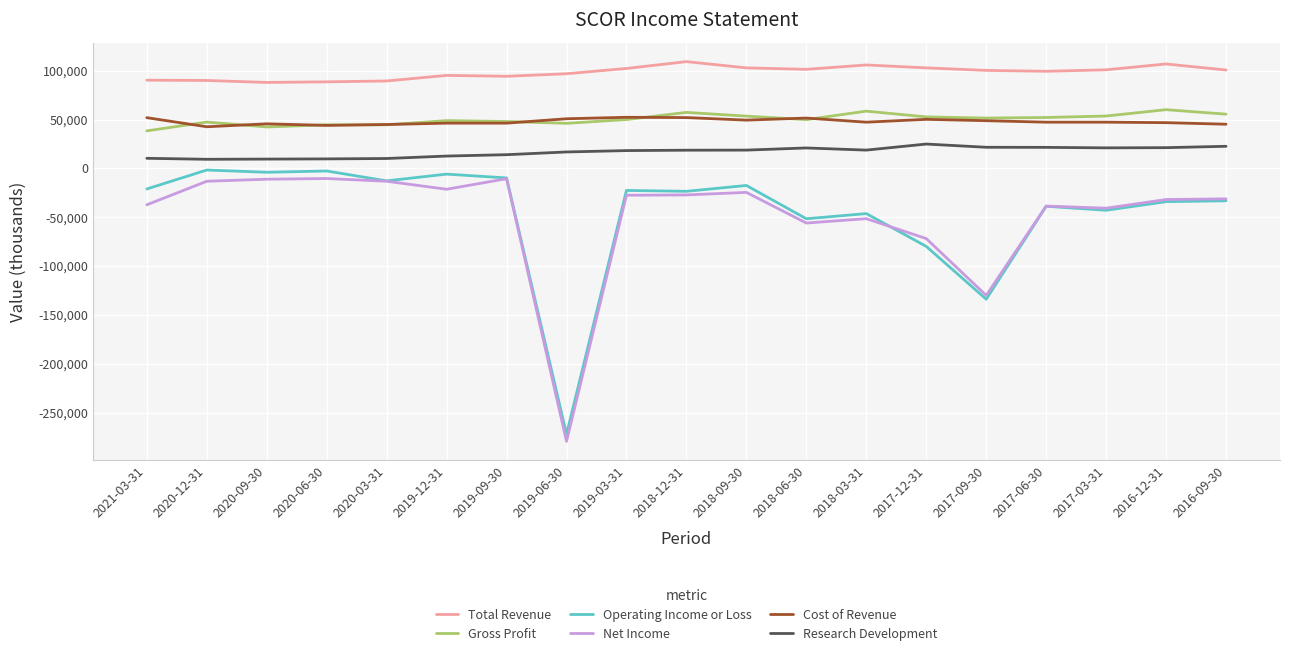

True or false: Total Revenue has a value of 22896 at 2019-09-30.

False